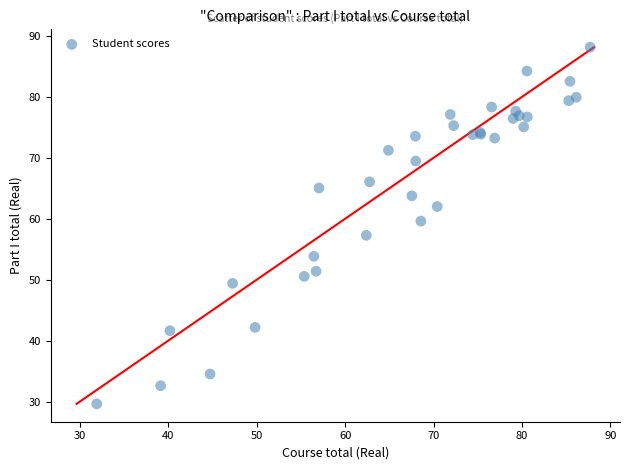

What Y value in the scatter plot is closest to 58?

57.3